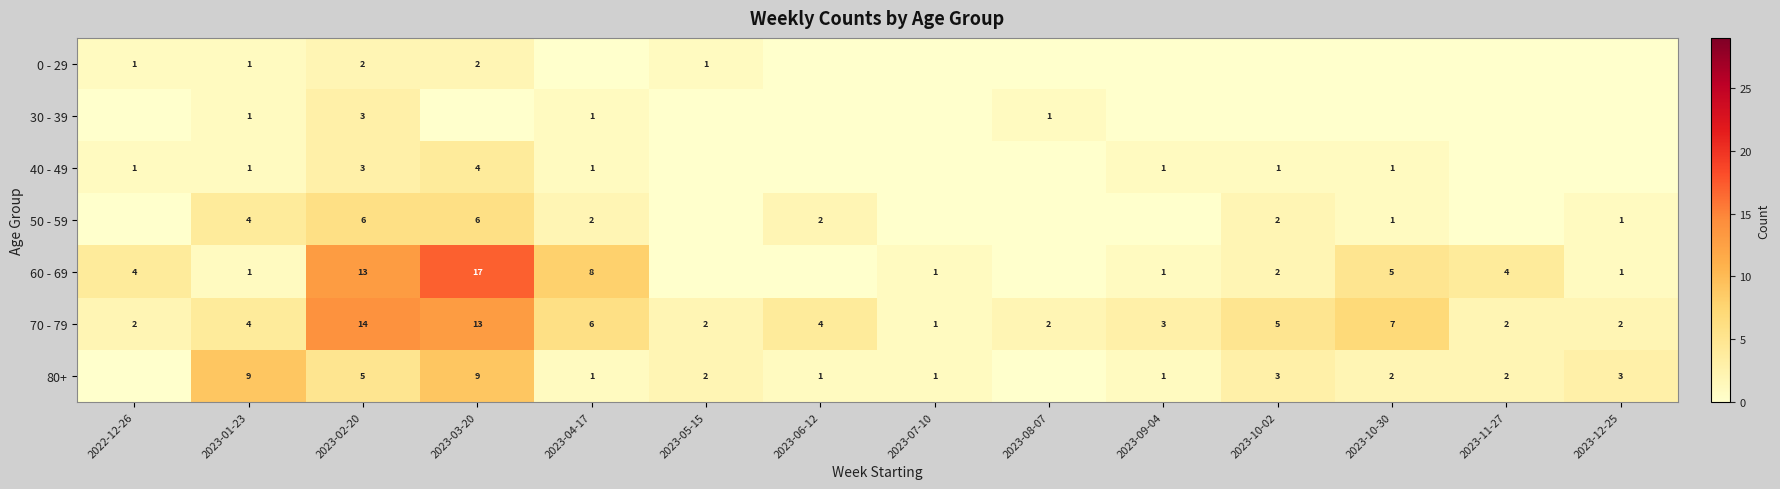

Which category has the highest value in the 70 - 79 series?

2023-02-20